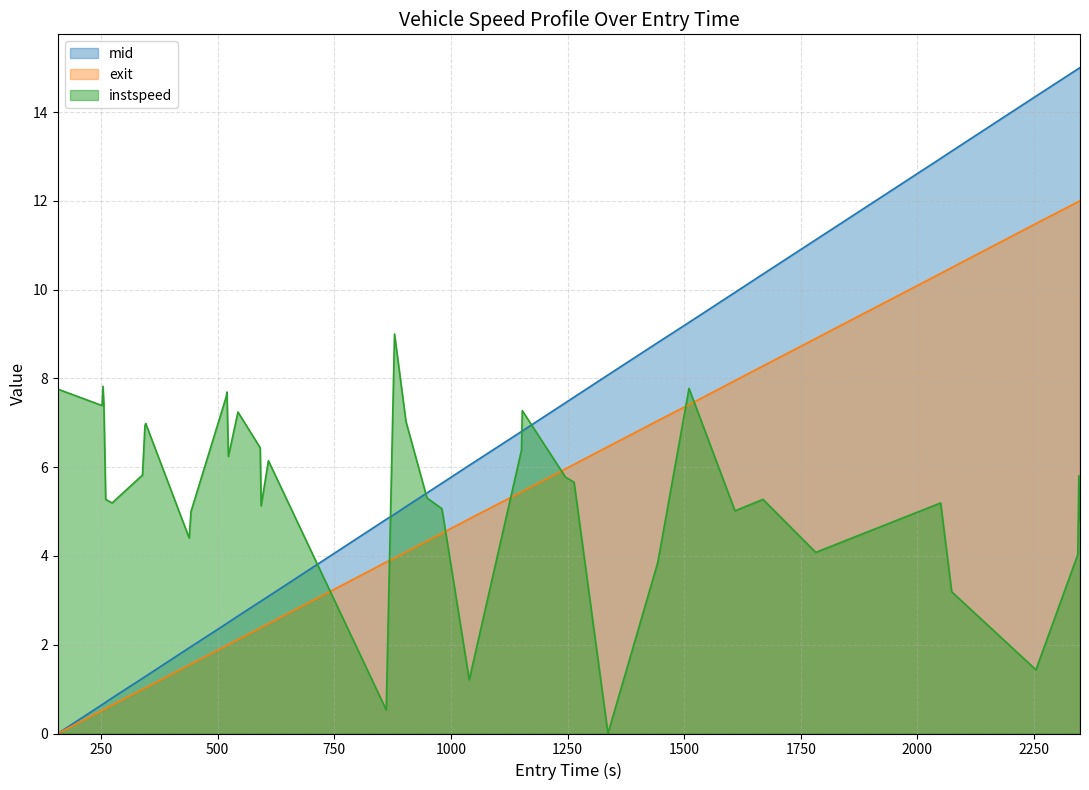

Which series has the largest range (max minus min)?

mid